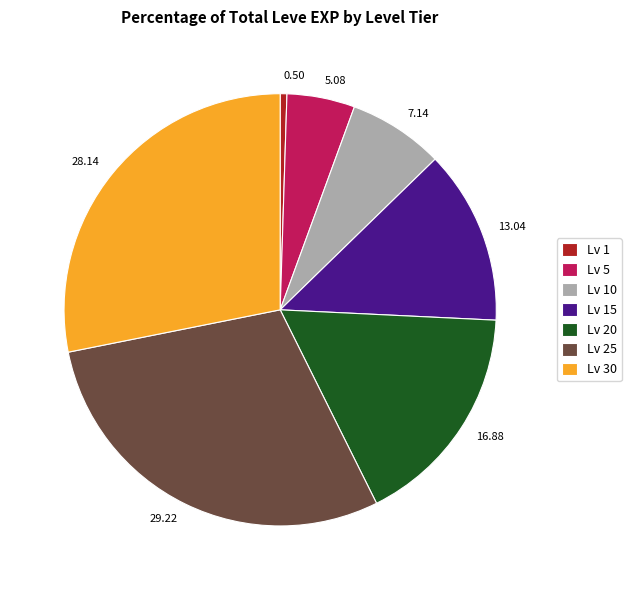

How many slices are in this pie chart?

7